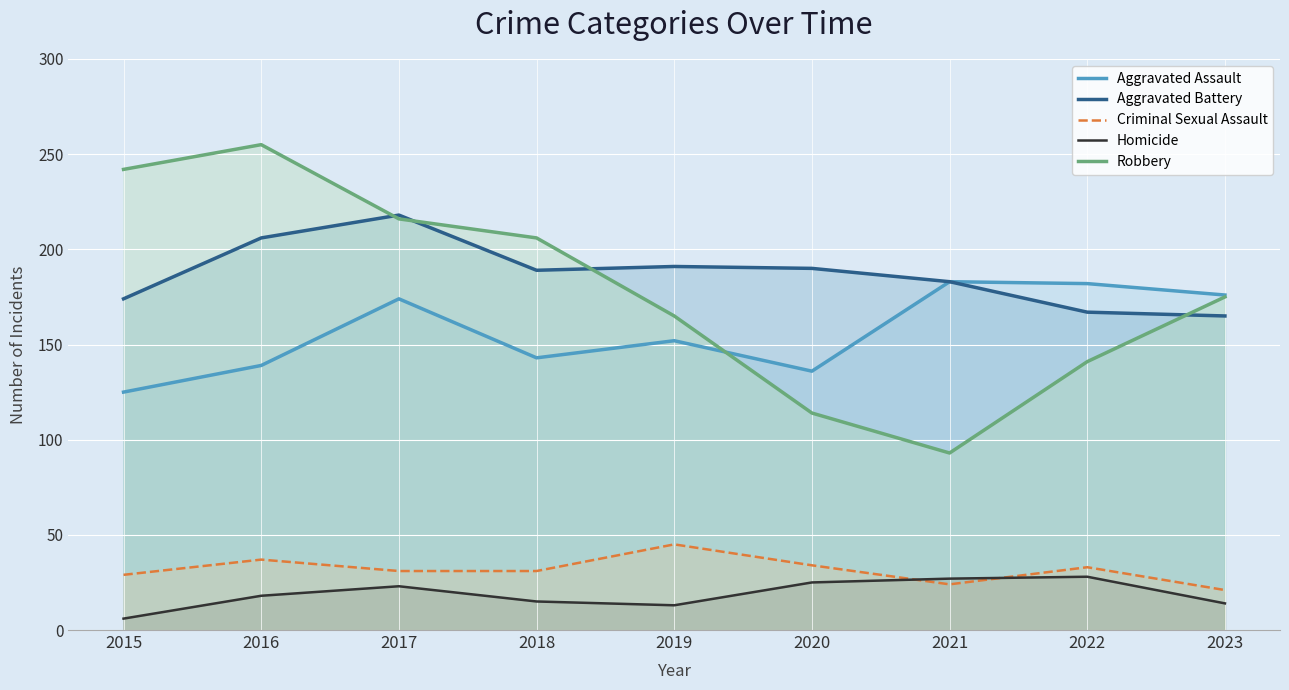

What is the maximum value for Aggravated Assault?

183